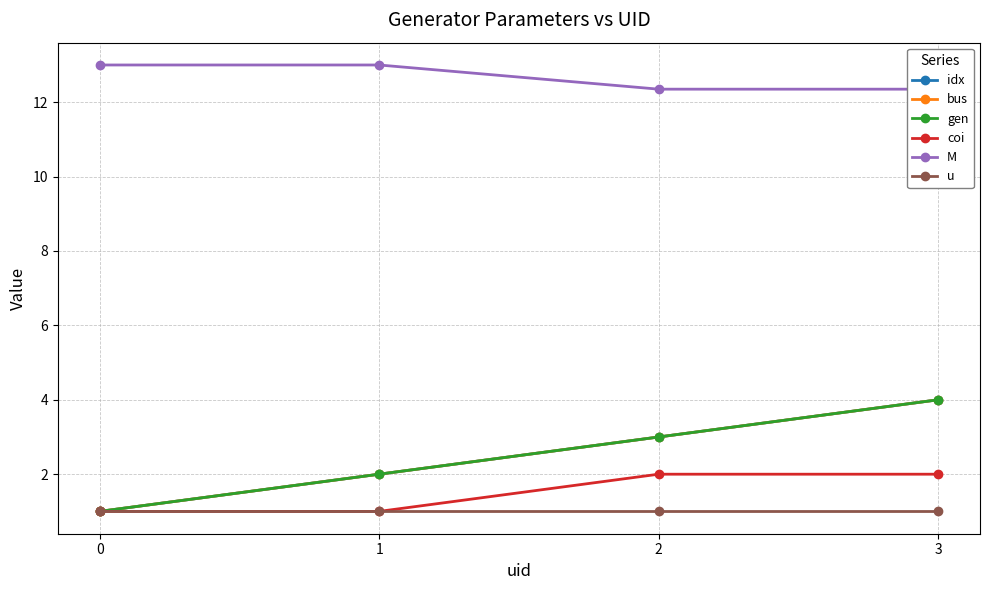

True or false: bus has more than 1 interior local peaks.

False